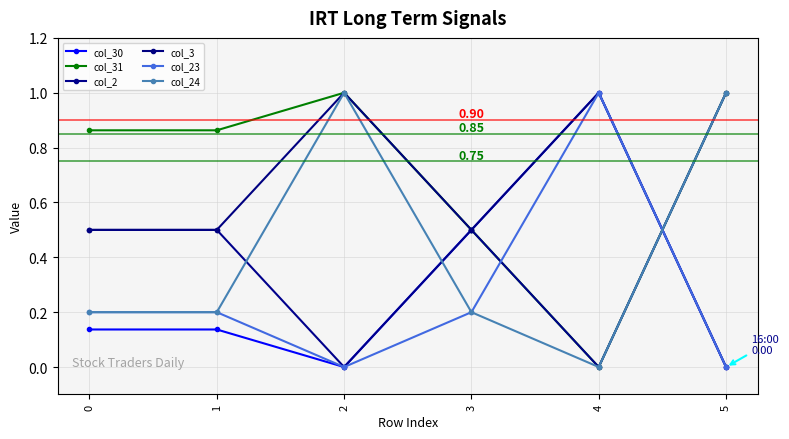

Where do col_2 and col_3 first cross each other?

4 and 5